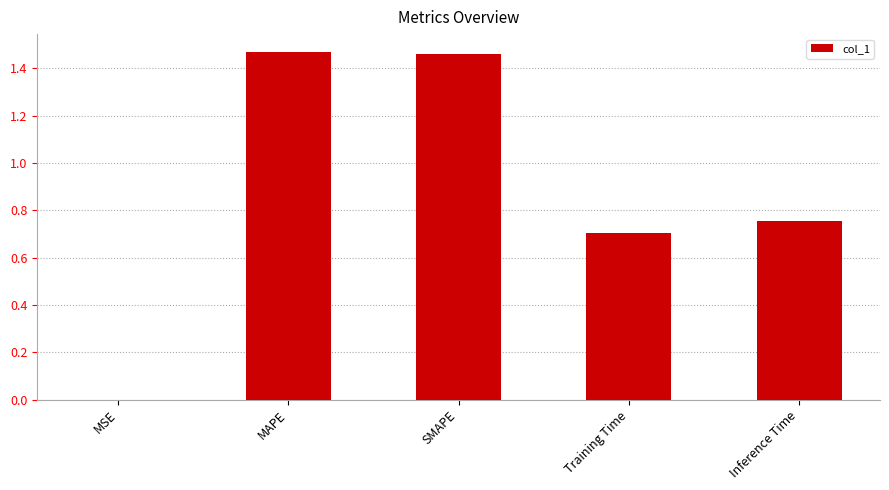

Where is the data nearest to the value 0?

MSE